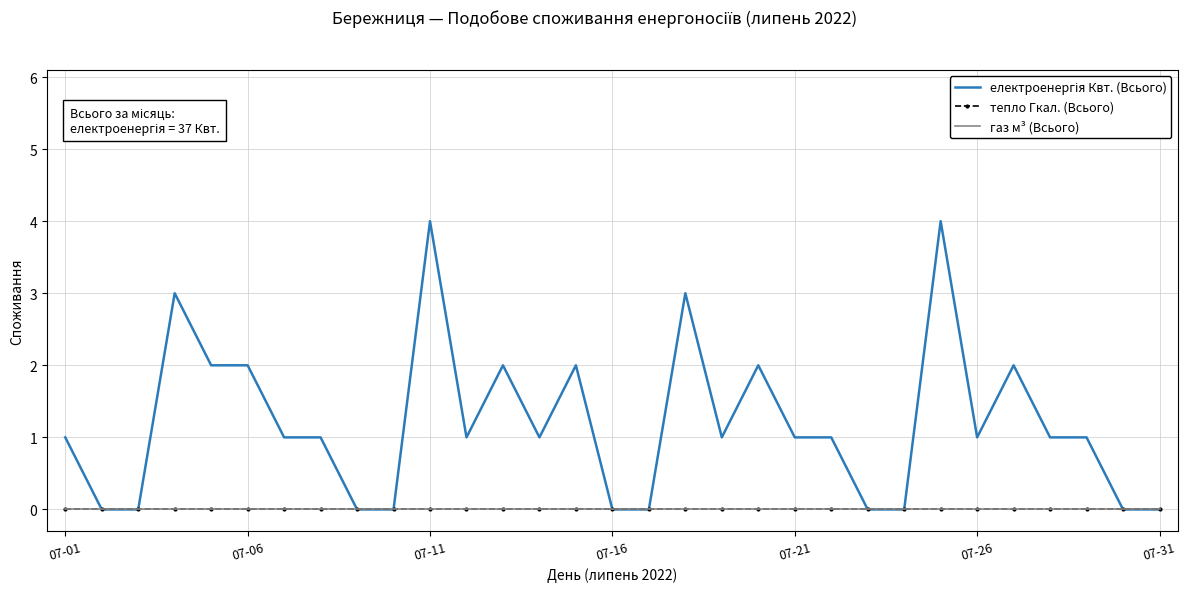

What is the greatest value displayed?

4